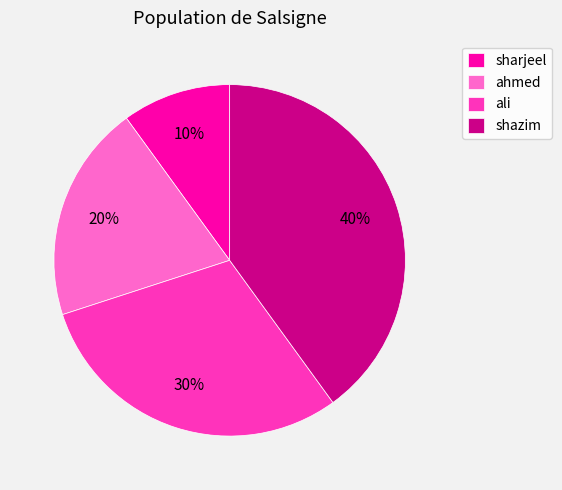

Which category has the smallest portion of the pie?

sharjeel